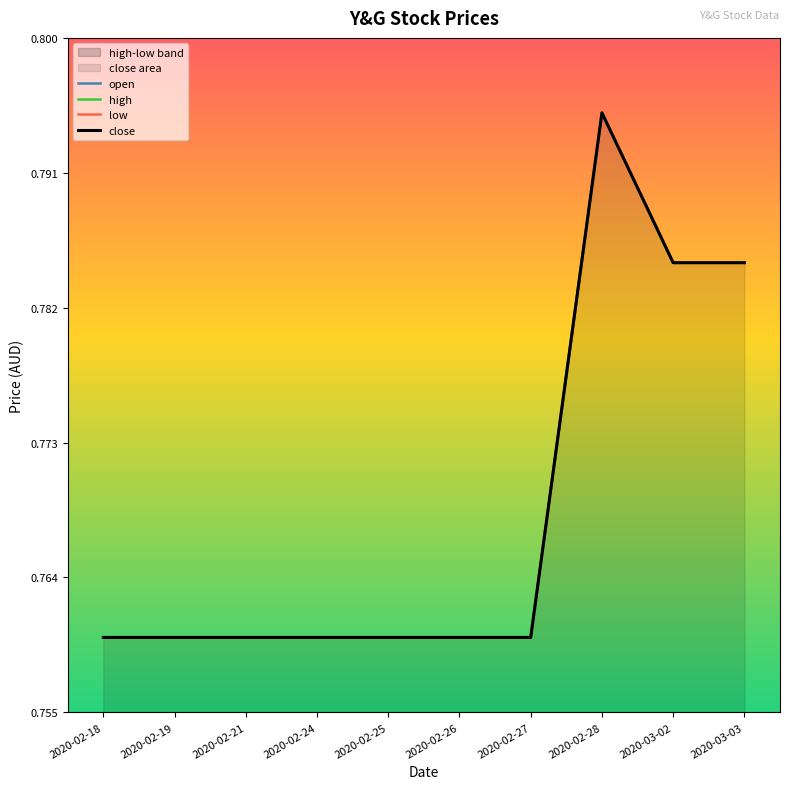

Which category has the lowest value in the open series?

2020-02-18